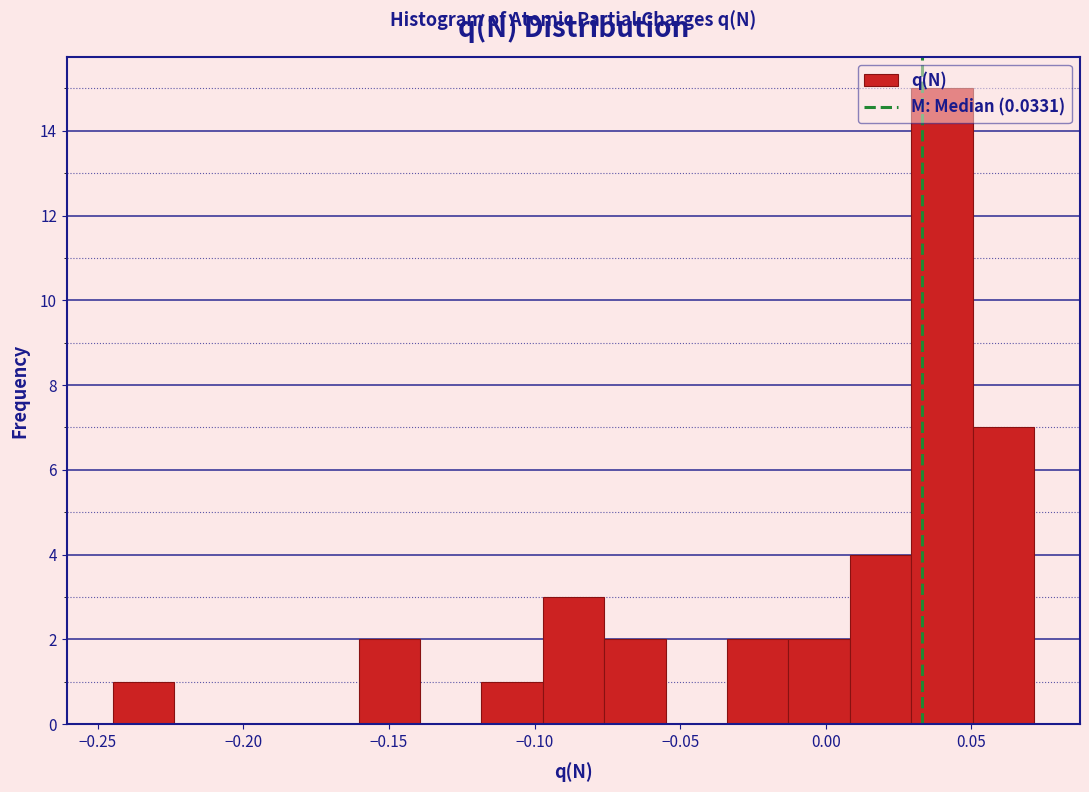

How tall is the bar that spans -0.015 to 0.010 on the x-axis? Neither the bar edges nor the heights are printed on the chart, so give them approximately, as read against the axes.

2